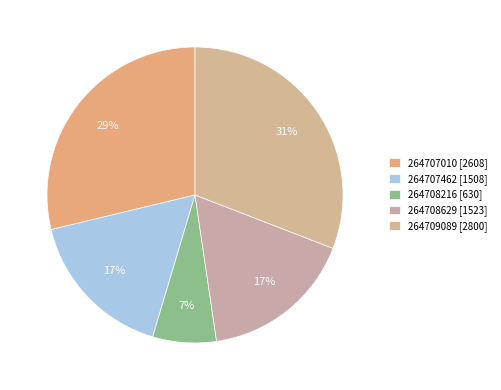

True or false: 264707010 accounts for 29% of the total.

True